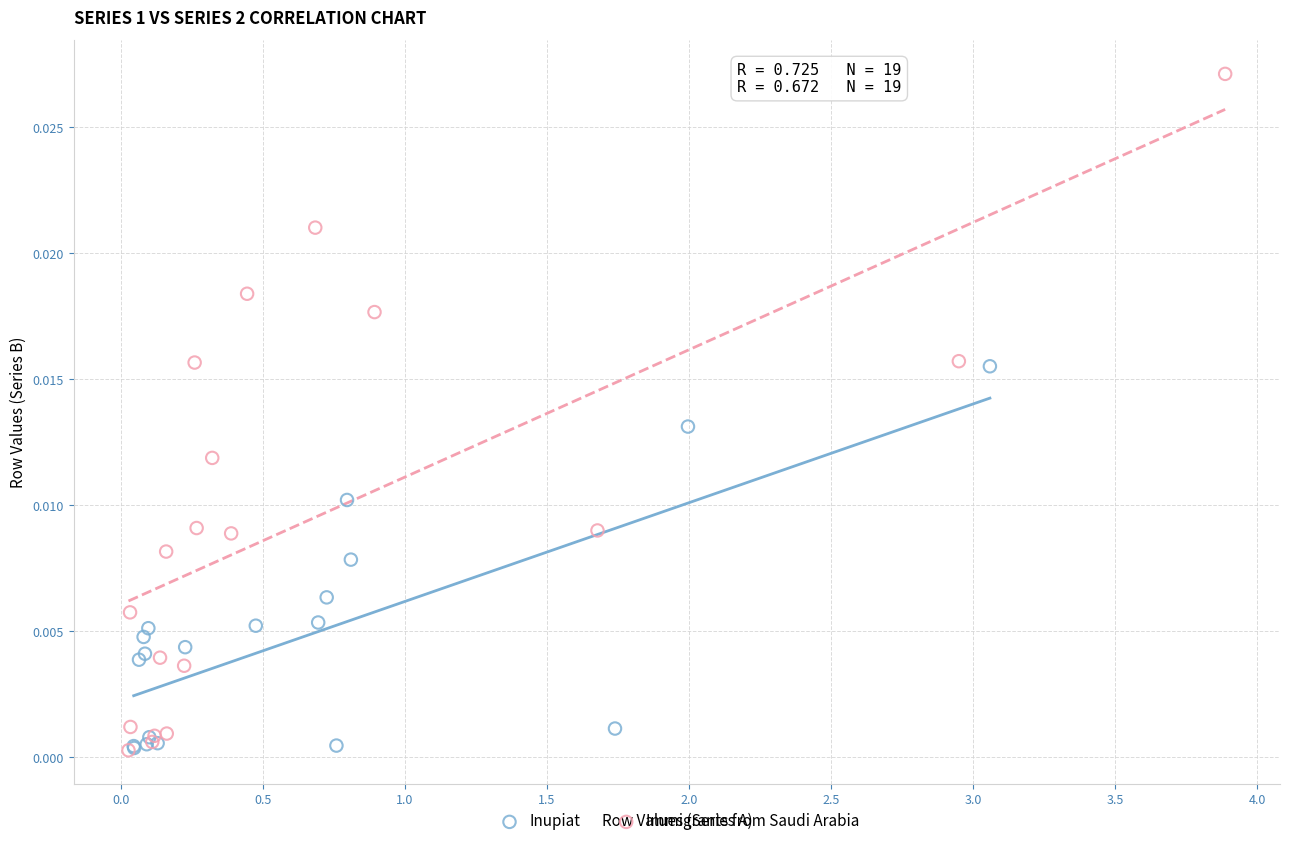

What are all the series names shown in the legend?

Inupiat, Immigrants from Saudi Arabia